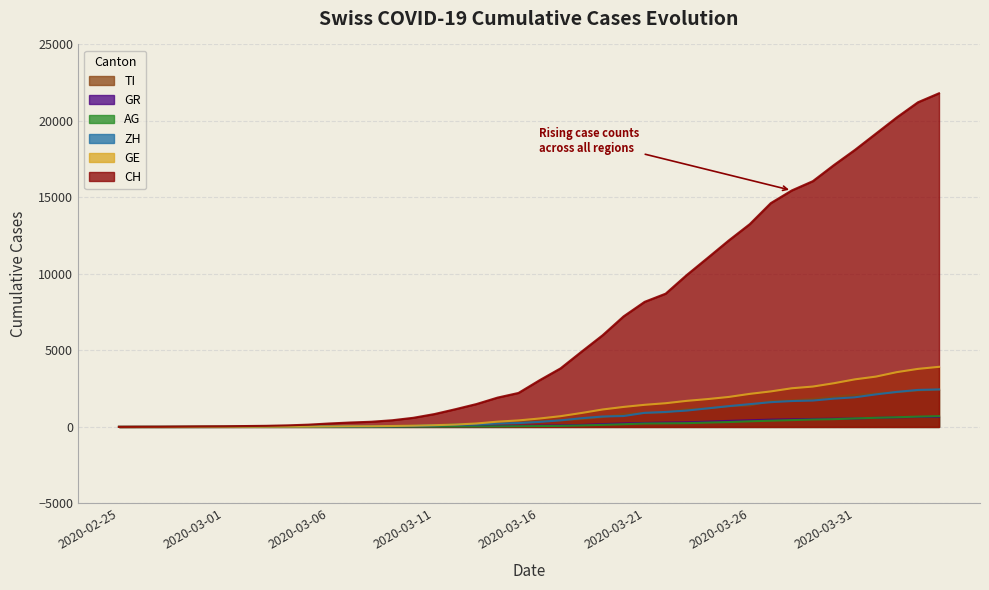

Reading left to right, extract all data points from this chart.

CH: 0	5	9	19	31	38	56	70	100	146	223	287	336	435	595	838	1156	1493	1913	2219	3047	3825	4917	5989	7225	8175	8709	9925	11050	12186	13253	14627	15457	16063	17113	18105	19171	20238	21220	21807
GE: 0	1	1	4	8	9	10	13	15	20	29	42	44	59	79	112	153	223	342	424	548	700	910	1138	1306	1444	1548	1702	1819	1958	2159	2320	2526	2637	2854	3108	3288	3581	3792	3927
AG: 0	1	1	1	3	4	7	7	10	11	12	14	14	15	18	20	27	30	33	43	56	69	96	134	175	223	235	245	283	318	367	407	444	485	506	554	596	631	673	702
GR: 0	2	2	6	6	6	9	9	12	14	16	17	18	18	22	31	43	53	56	71	84	101	128	182	226	258	284	300	343	393	433	474	495	519	535	547	592	622	649	657
ZH: 0	0	0	0	0	7	10	13	15	23	29	34	40	49	62	101	140	163	218	250	326	429	568	679	711	919	978	1067	1213	1357	1489	1616	1690	1722	1848	1936	2125	2289	2417	2450
TI: 0	1	1	1	2	2	4	8	13	25	28	41	49	61	75	108	163	206	265	293	368	426	511	638	849	916	945	1162	1209	1354	1401	1688	1727	1837	1962	2091	2195	2271	2377	2442